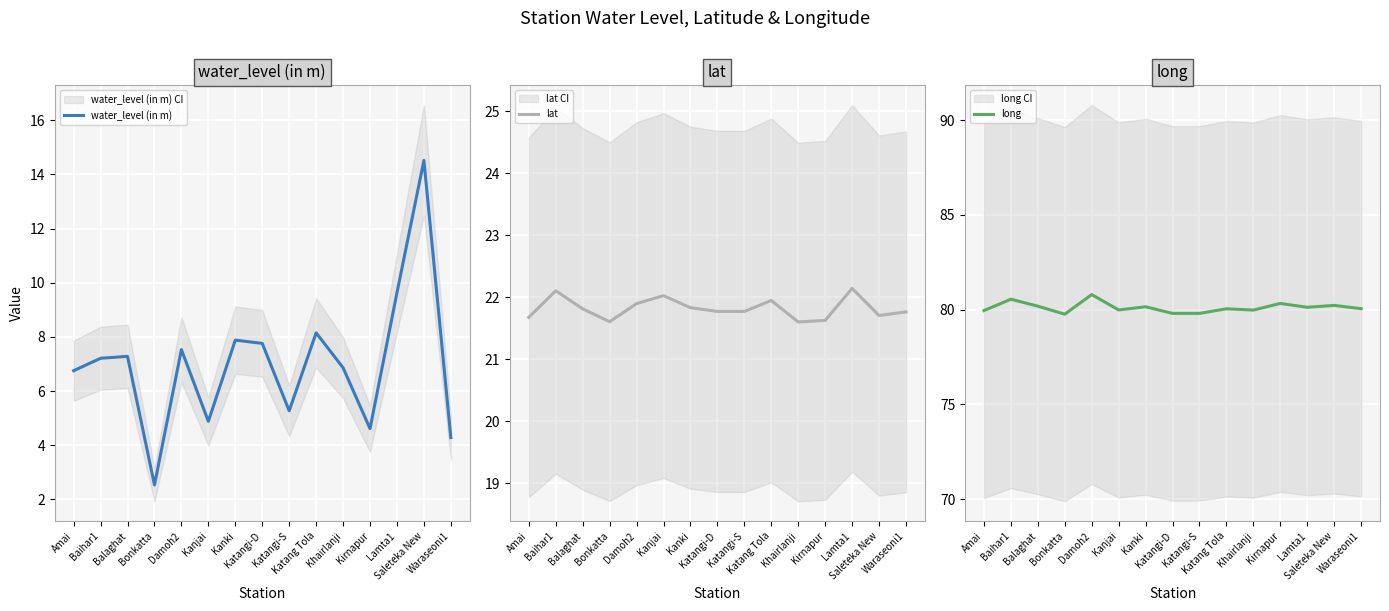

What is the sum of the water_level (in m) values at Lamta1 and Kanki?

17.5